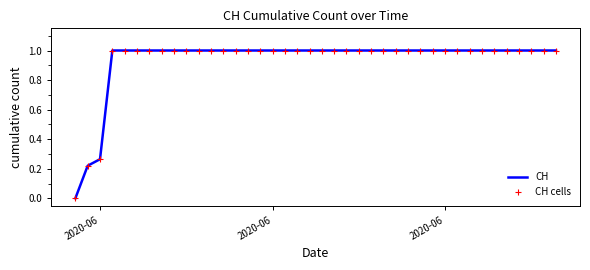

Which series has the widest spread of values?

CH